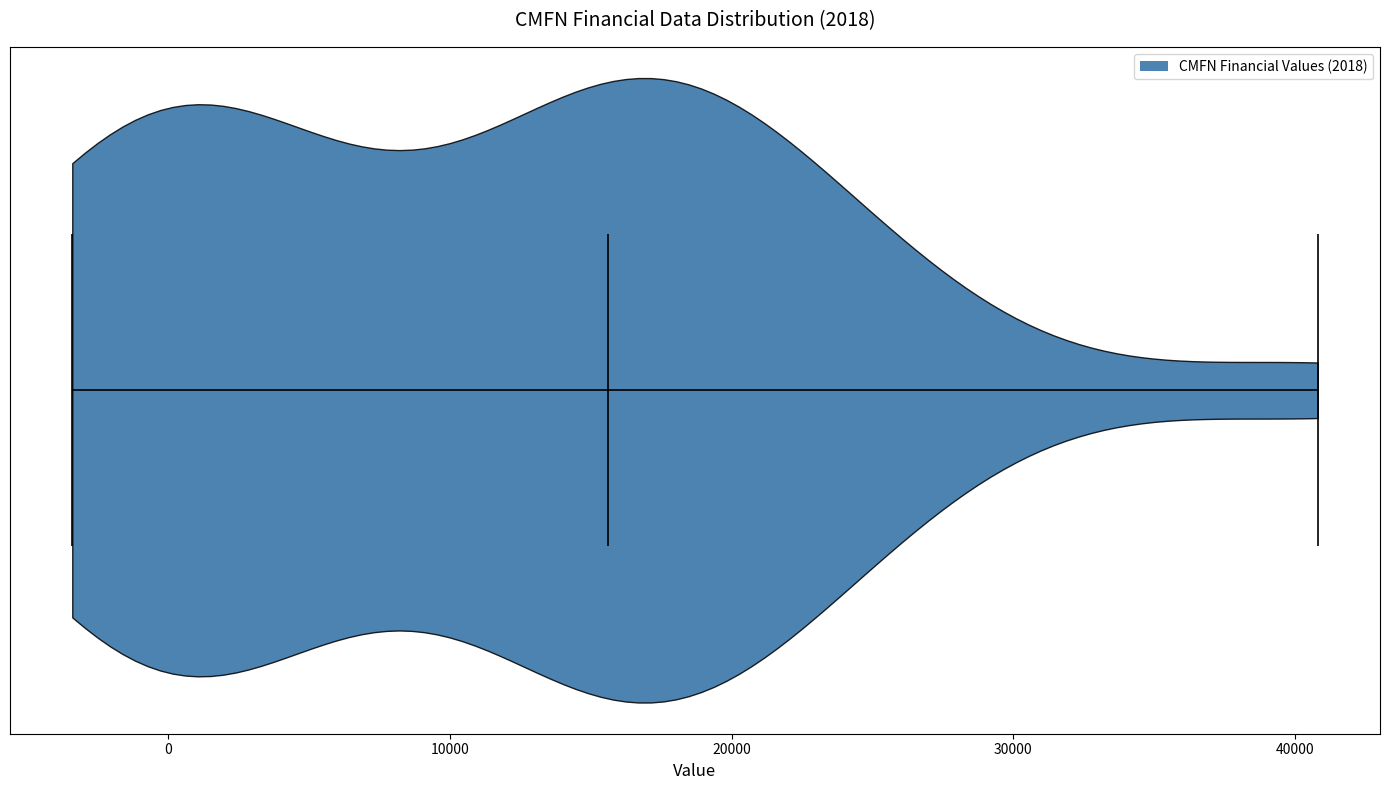

Read this violin plot against the x-axis: where its median line is, and the lowest and highest points the violin reaches. The values are not printed on the chart, so give them approximately, as read against the axis.

median line 16000, lowest point -3000, highest point 41000